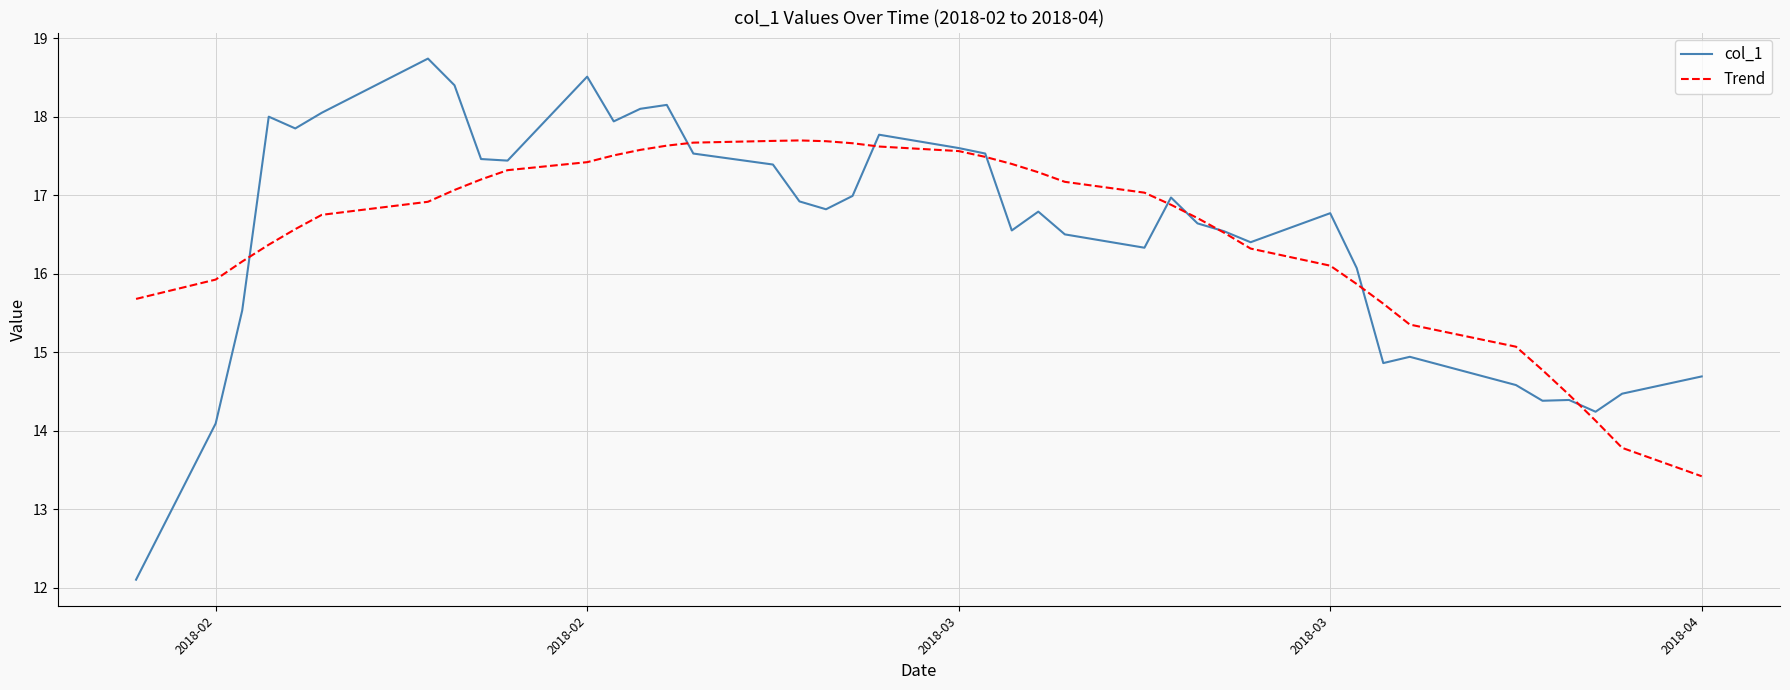

Which series ends up on top after the final intersection of Trend and col_1?

col_1